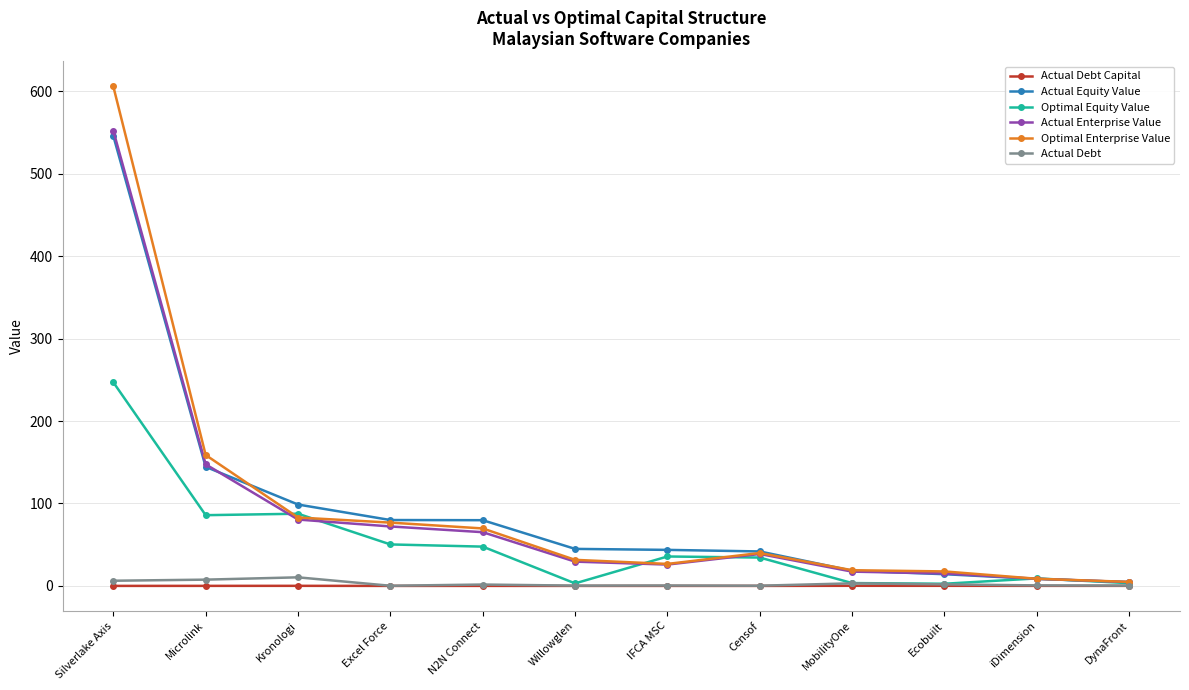

How many lines are shown in the chart?

6